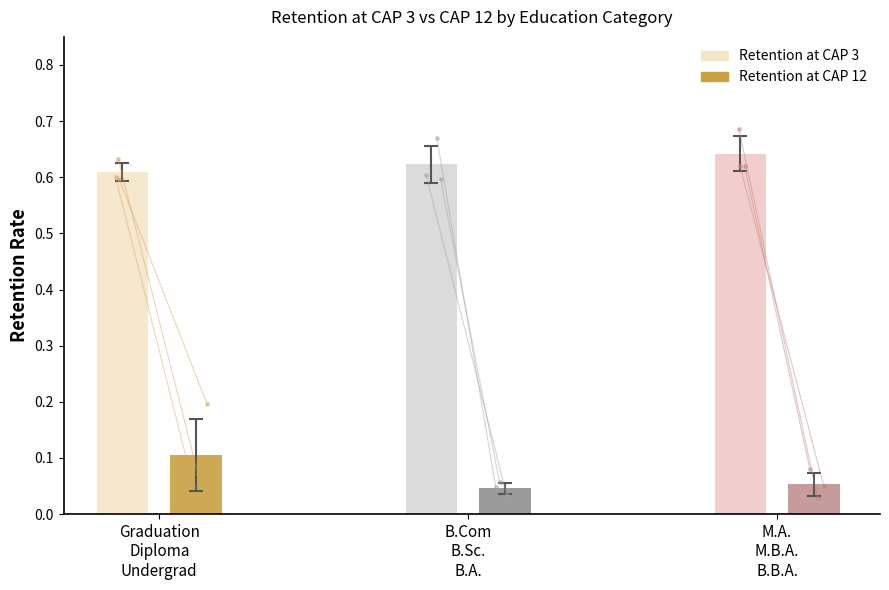

Reading left to right, extract all data points from this chart.

Retention at CAP 3: 0.6	0.6	0.6	0.6	0.6	0.7	0.7	0.6	0.6
Retention at CAP 12: 0.2	0.1	0.1	0.1	0.0	0.0	0.0	0.0	0.1